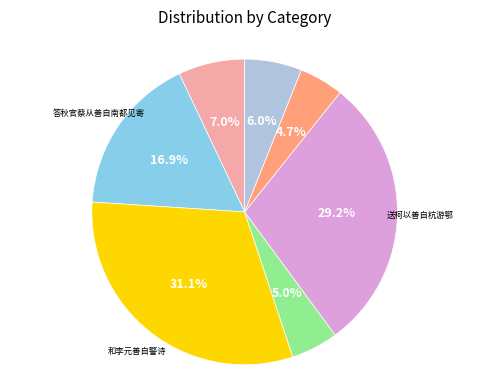

Does any single category account for the majority?

No